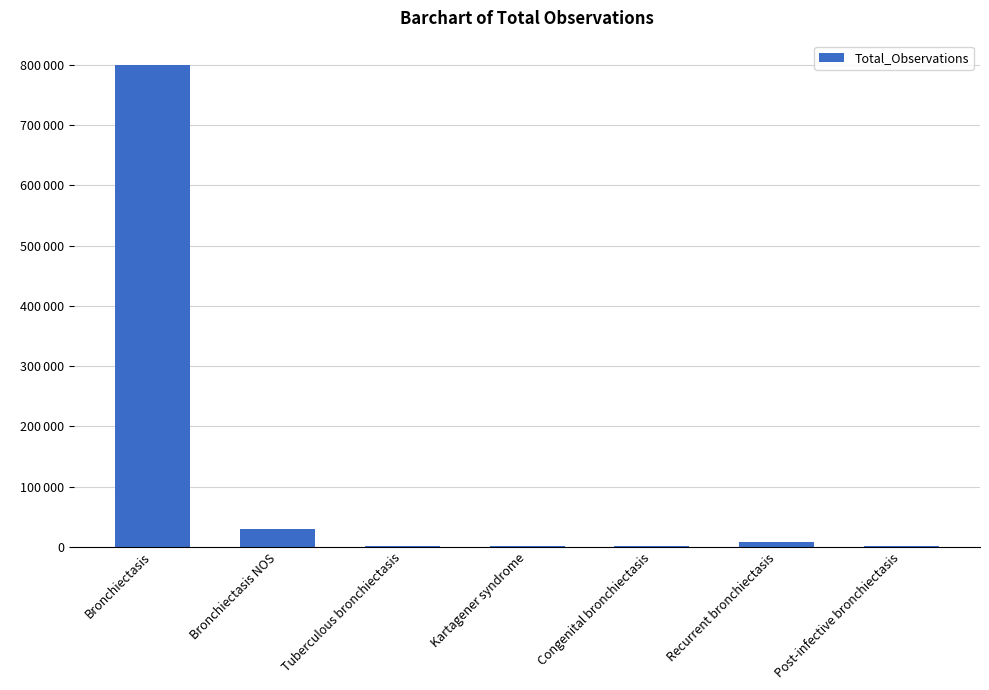

What is the sum of the values at Congenital bronchiectasis and Bronchiectasis NOS?

30600